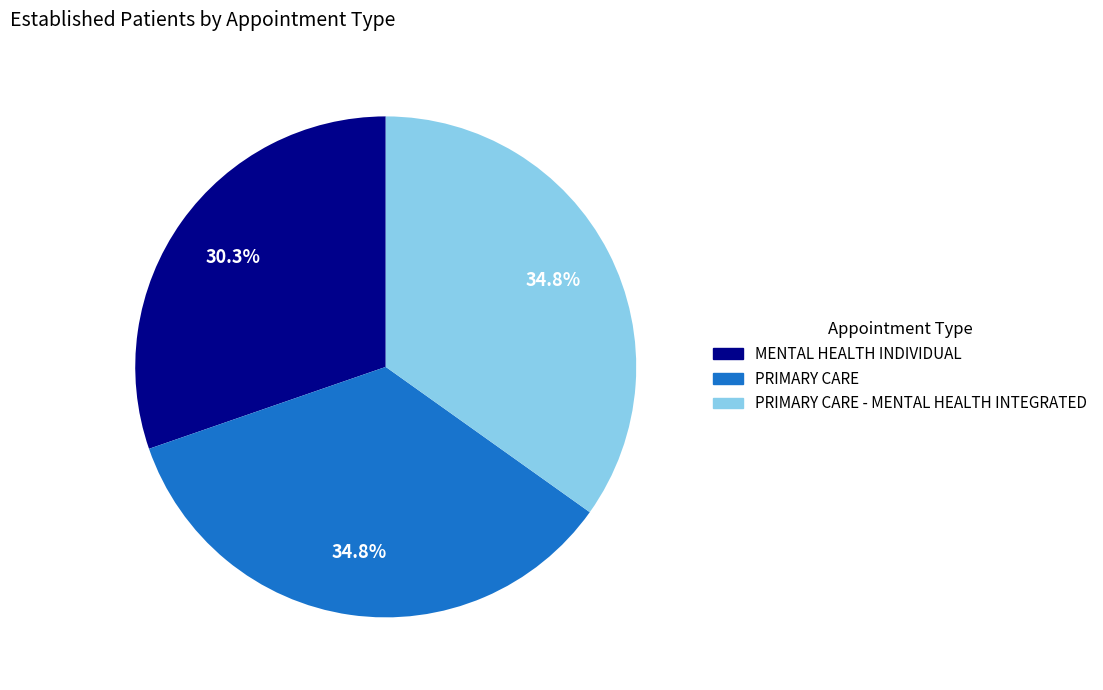

Is there any slice that represents more than half of the pie?

No